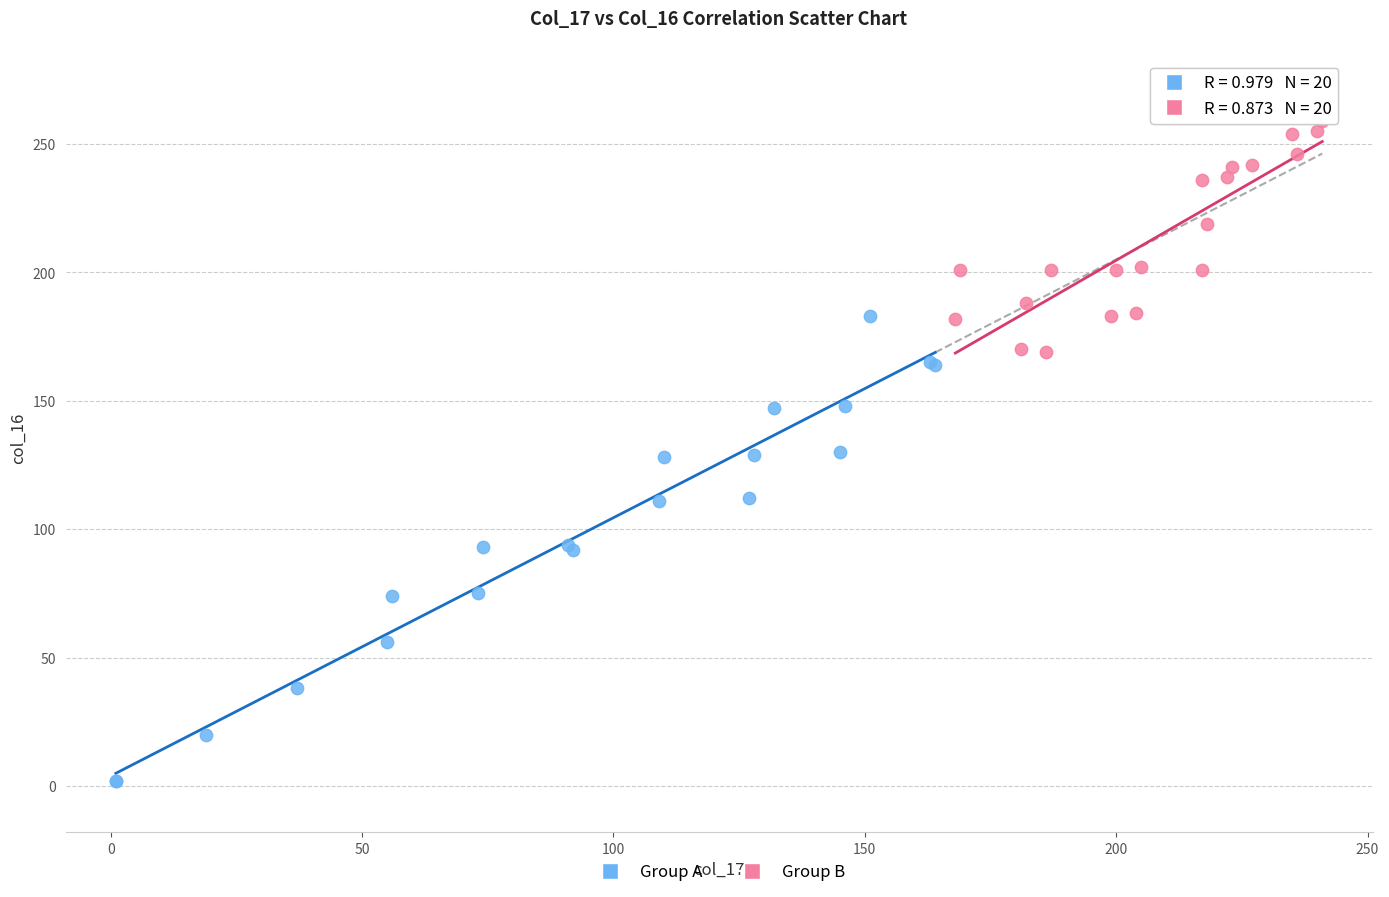

Which series reaches the maximum Y coordinate?

Group B